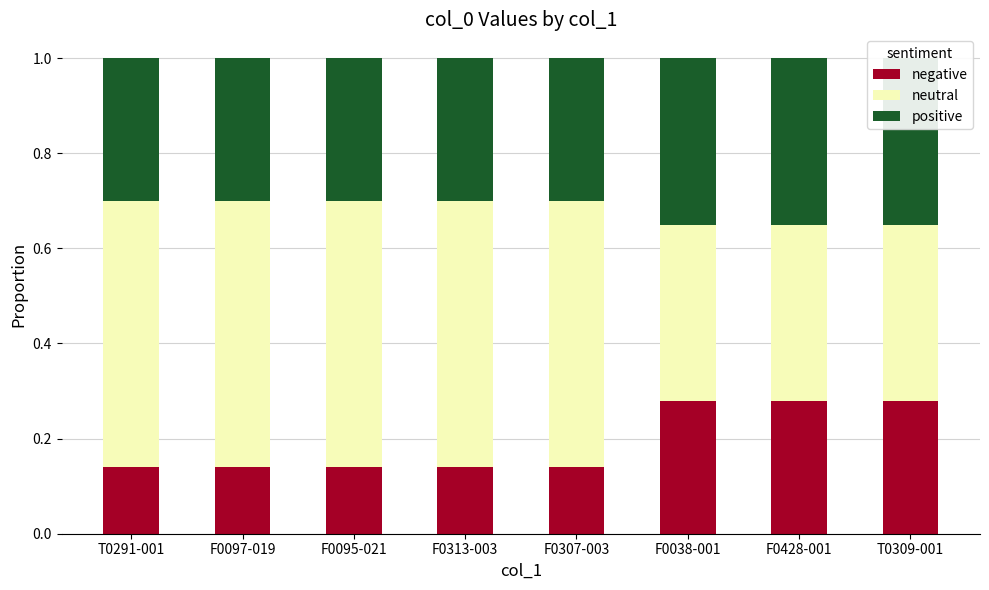

Reading left to right, what are all the values shown in this chart?

negative: T0291-001=0.1	F0097-019=0.1	F0095-021=0.1	F0313-003=0.1	F0307-003=0.1	F0038-001=0.3	F0428-001=0.3	T0309-001=0.3
neutral: T0291-001=0.6	F0097-019=0.6	F0095-021=0.6	F0313-003=0.6	F0307-003=0.6	F0038-001=0.4	F0428-001=0.4	T0309-001=0.4
positive: T0291-001=0.3	F0097-019=0.3	F0095-021=0.3	F0313-003=0.3	F0307-003=0.3	F0038-001=0.3	F0428-001=0.3	T0309-001=0.3